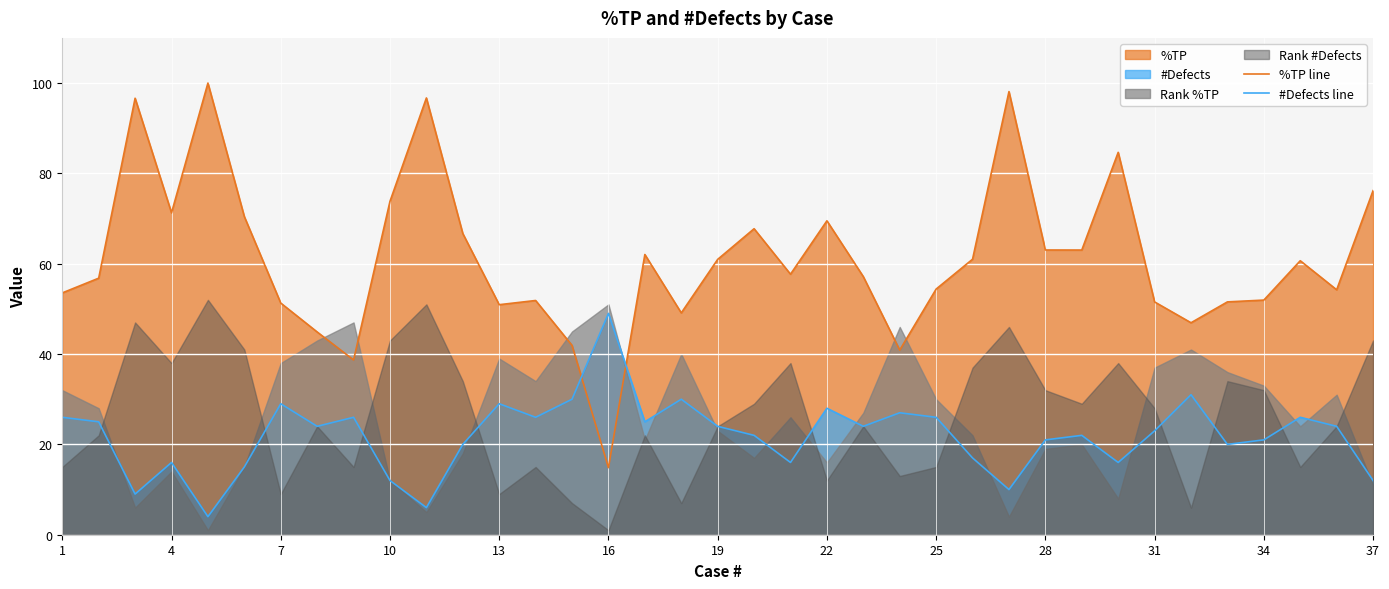

The value of %TP line at 1 is 37.1. True or false?

False